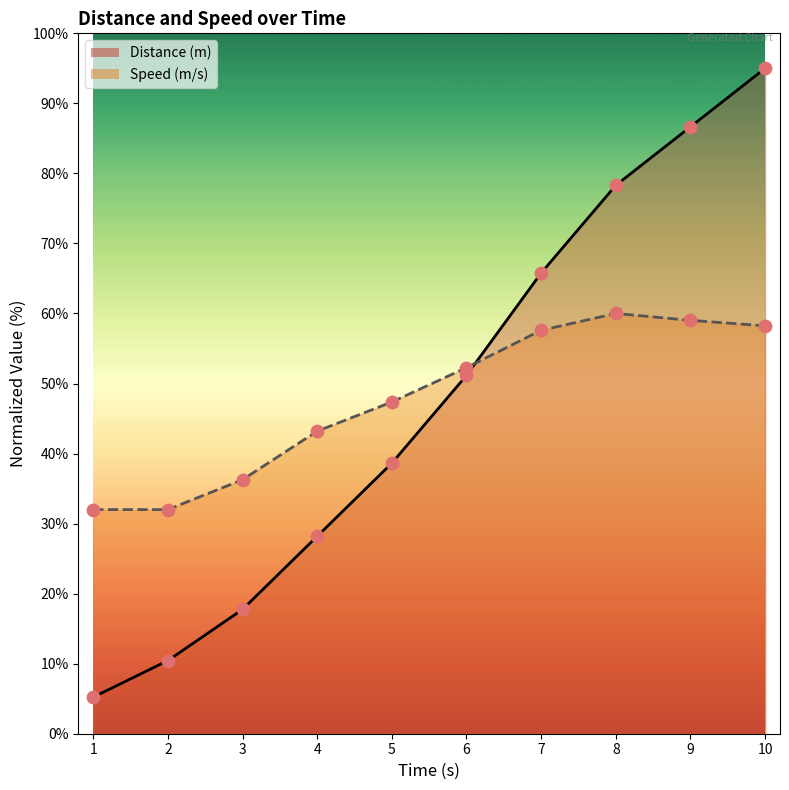

Which series reaches the minimum Y coordinate?

Distance (m)